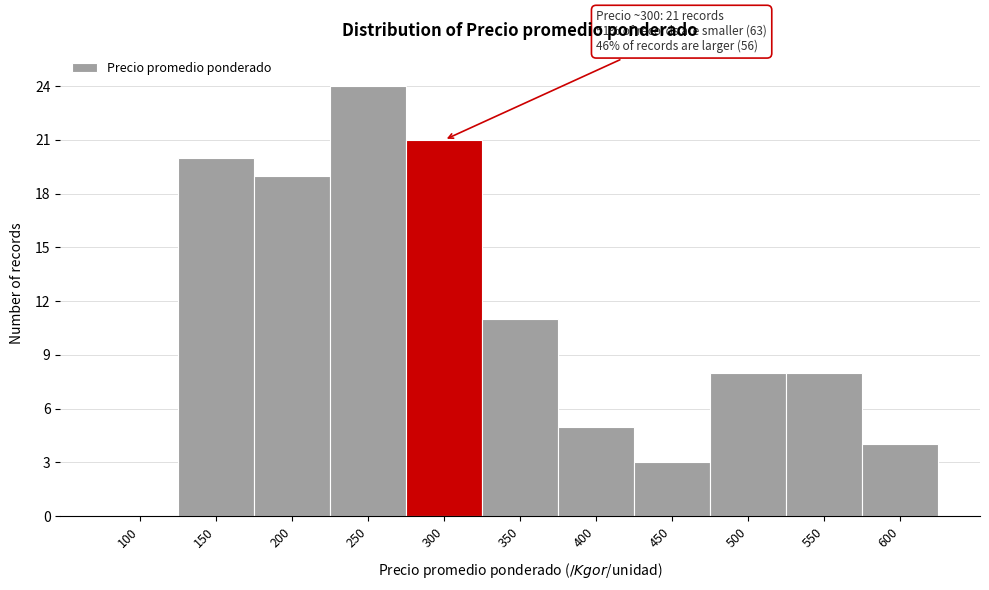

Reading left to right, list all the values displayed in this chart.

100=0	150=20	200=19	250=24	300=21	350=11	400=5	450=3	500=8	550=8	600=4